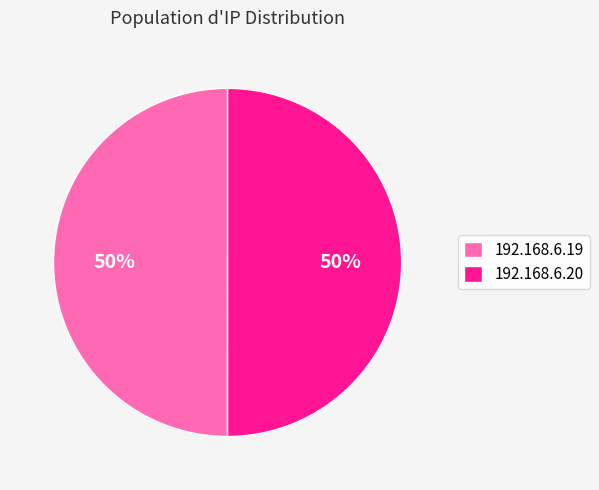

What is the ratio of the value at 192.168.6.19 to the value at 192.168.6.20?

1.0